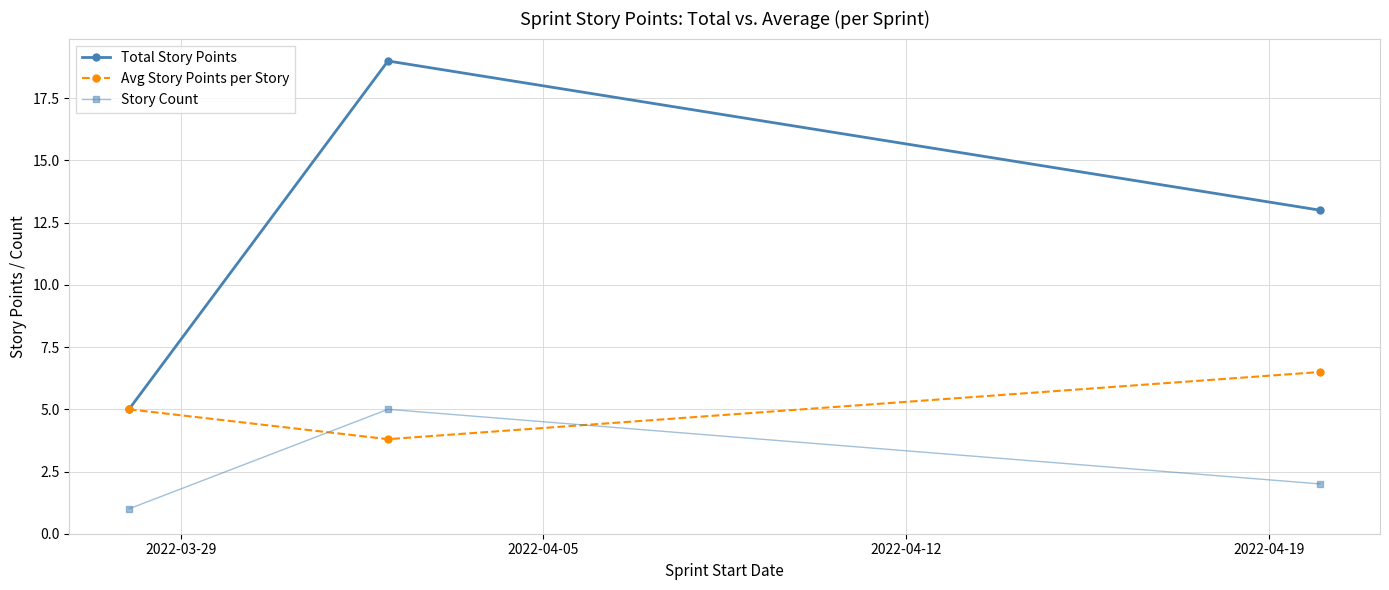

How many lines are shown in the chart?

3